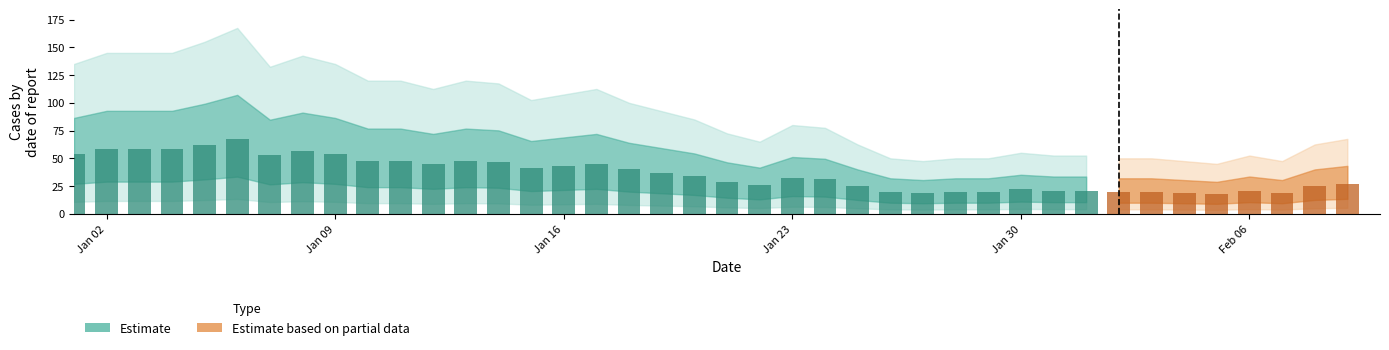

The chart shows a value of 21 at 2023-02-06. True or false?

True